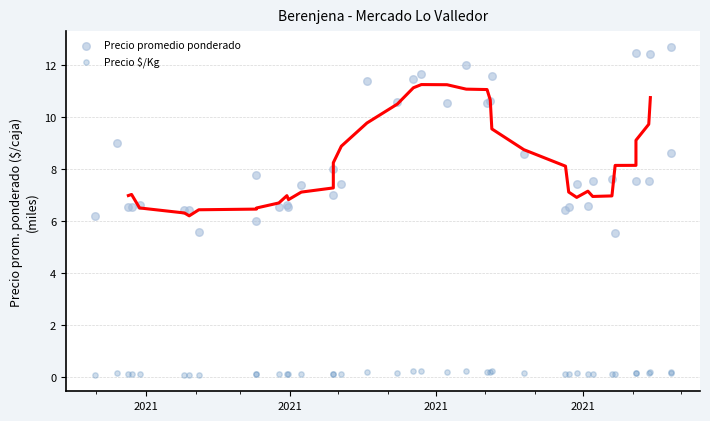

What are all the series names shown in the legend?

Precio promedio ponderado, Precio $/Kg